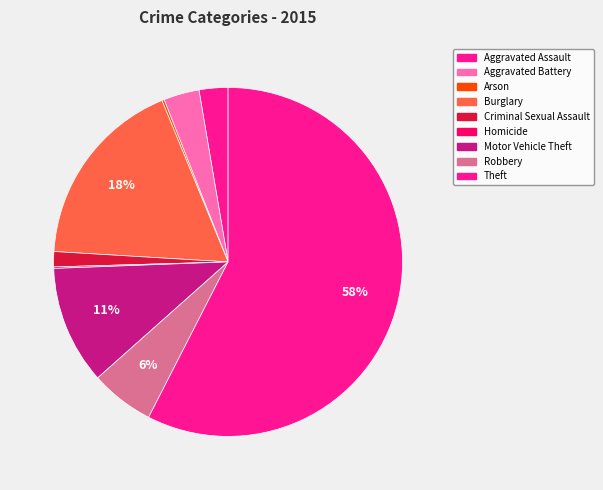

To the nearest percent, what is the average slice percentage?

11%